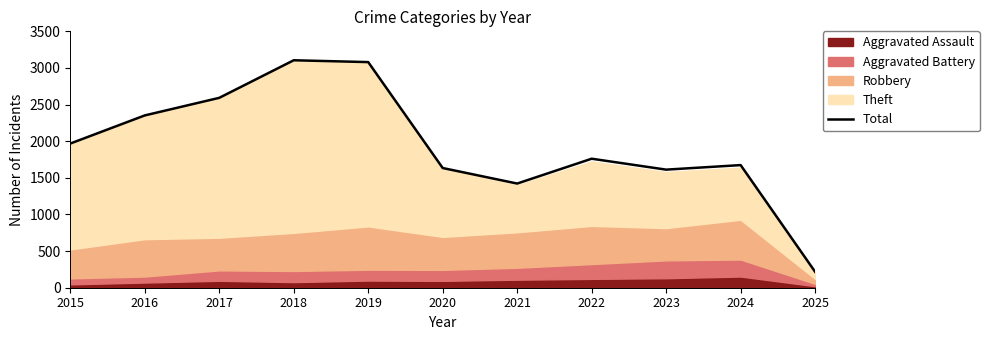

What is the smallest value displayed?

217